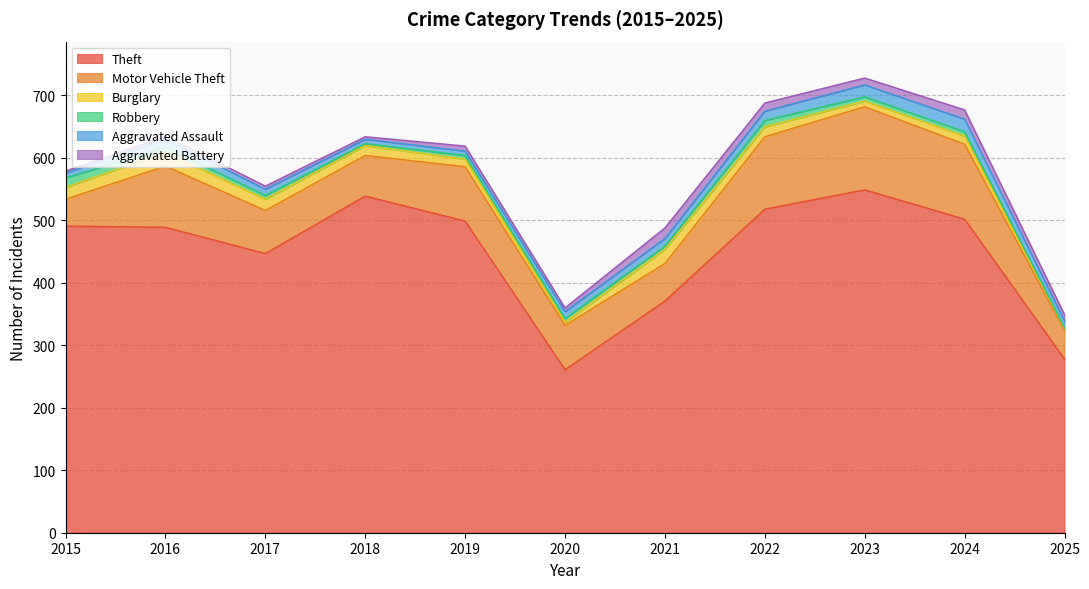

What is the lowest value of the Theft series?

261